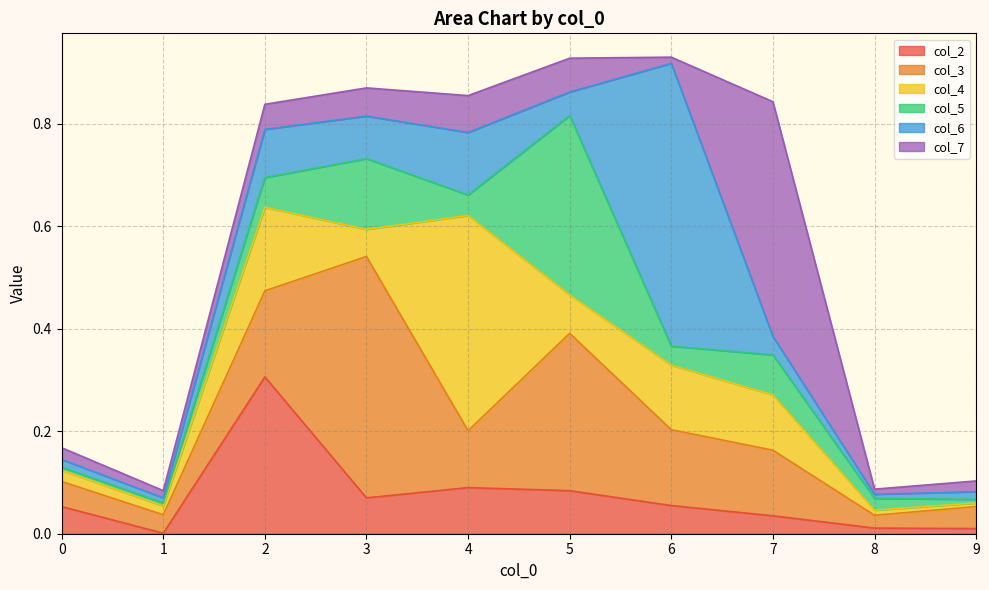

How many data points does each series have?

10